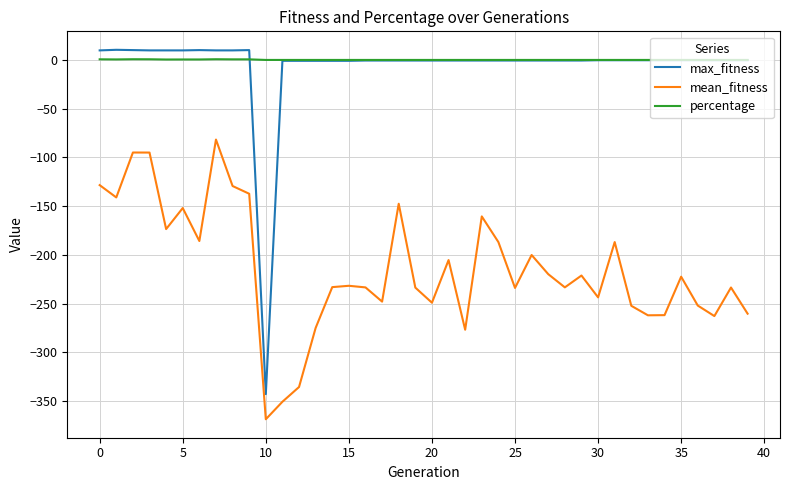

True or false: mean_fitness and percentage cross at least once.

False